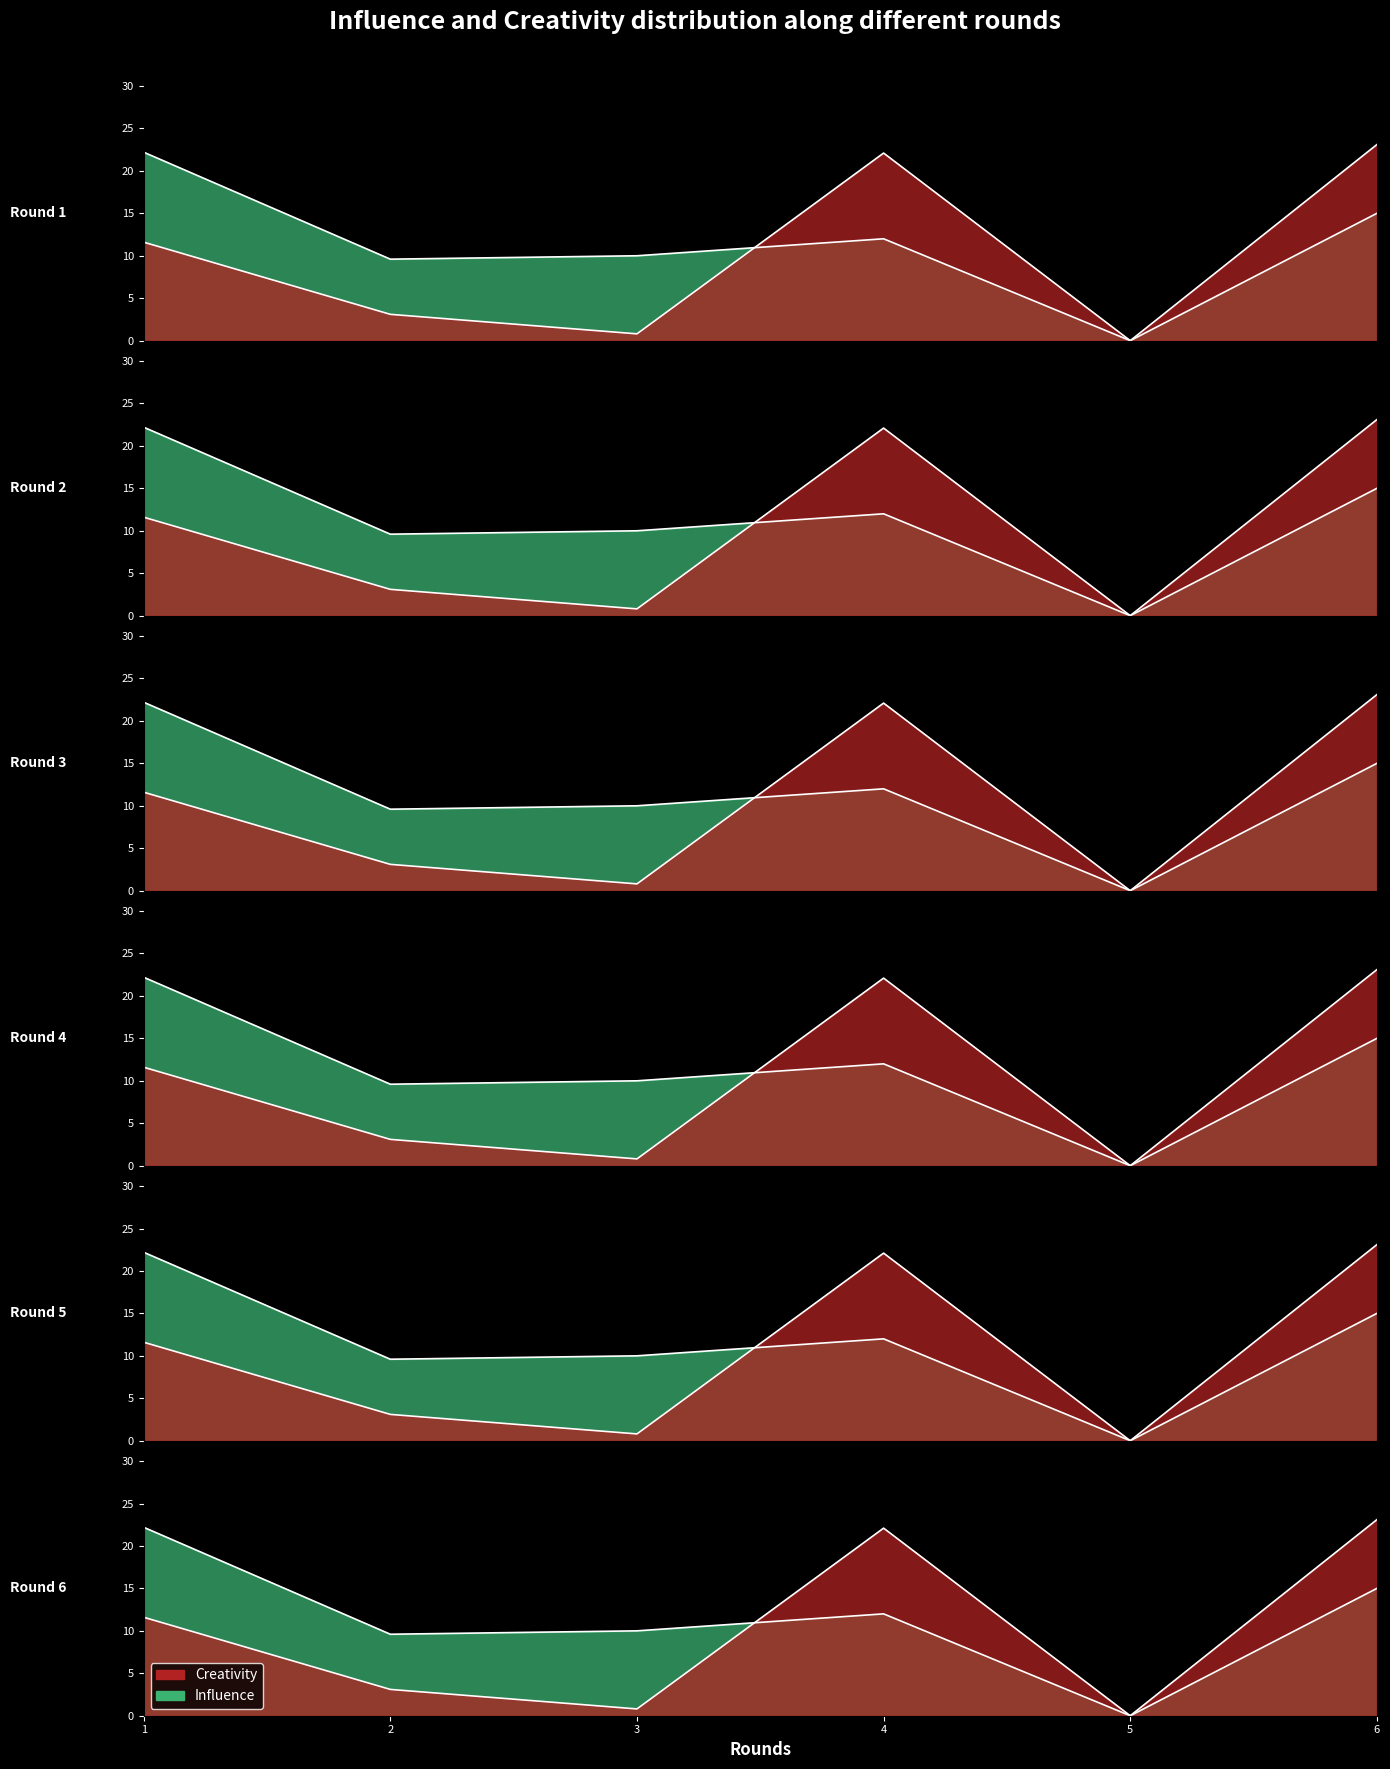

How many values in the influence series exceed 12?

2